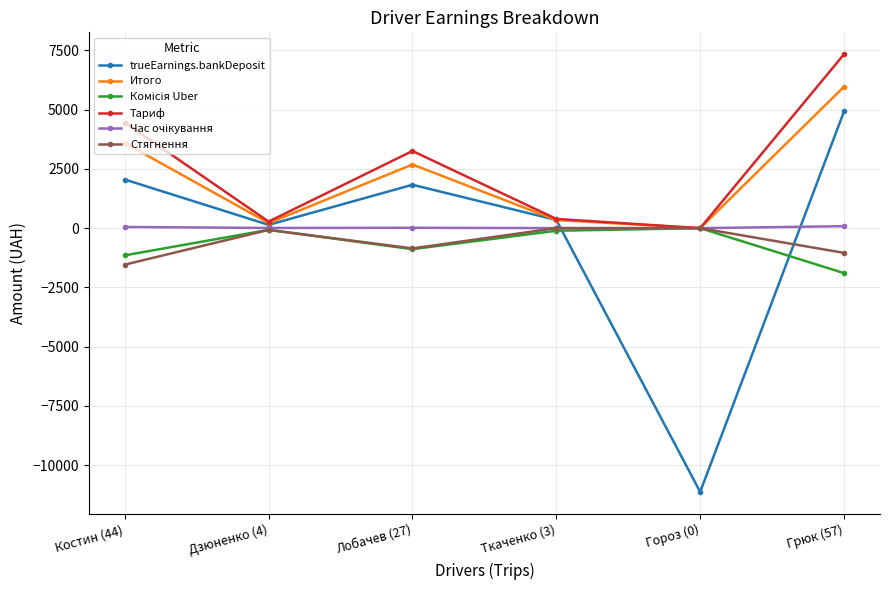

True or false: trueEarnings.bankDeposit and Стягнення cross at least once.

True